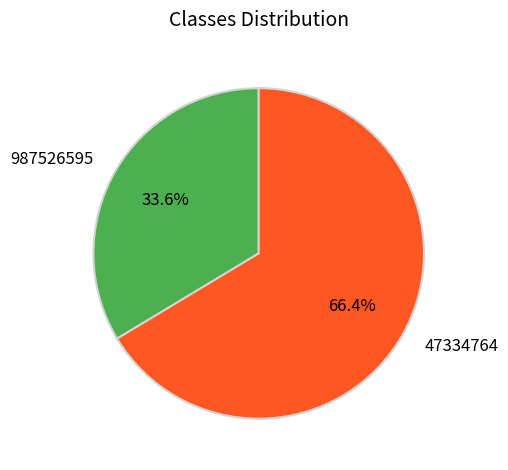

What percentage is the 987526595 slice, to the nearest percent?

34%